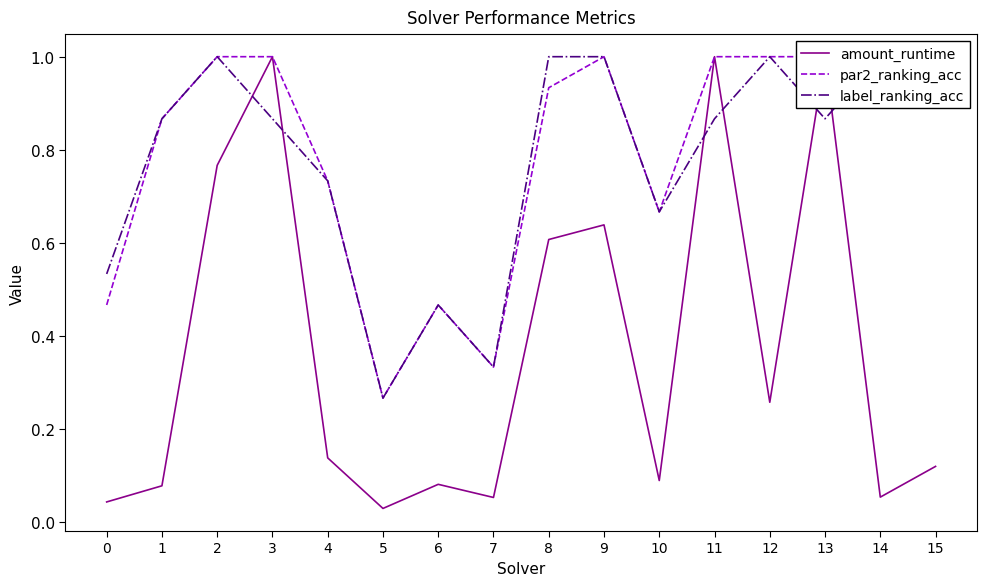

List the labels in order of par2_ranking_acc value, smallest first.

5, 7, 0, 6, 10, 4, 1, 8, 14, 2, 3, 9, 11, 12, 13, 15